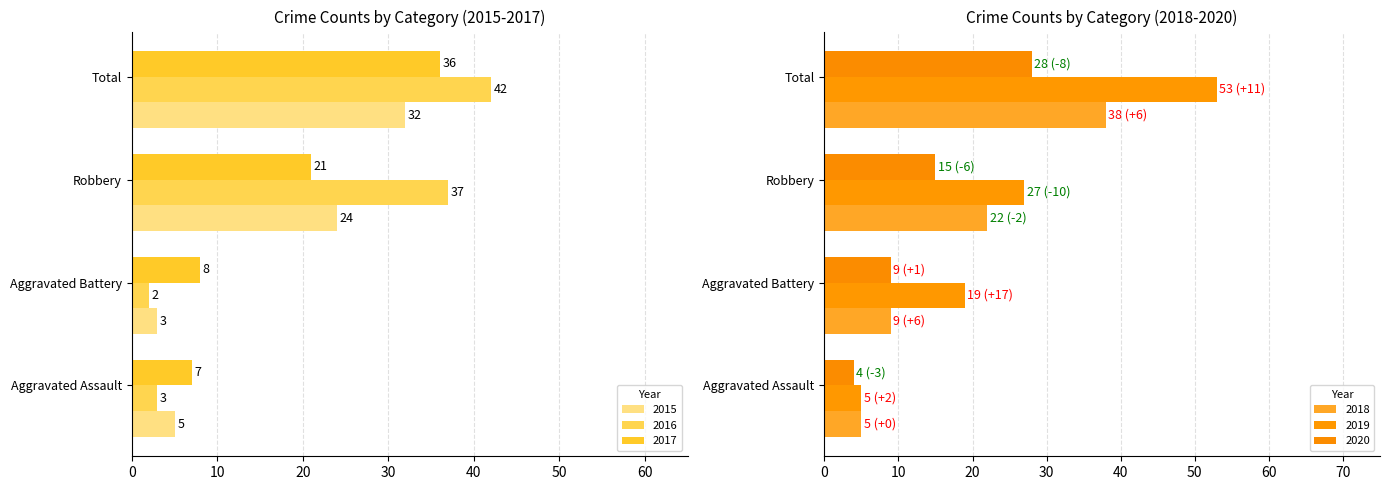

The 2017 series shows 4 at Aggravated Assault. True or false?

False